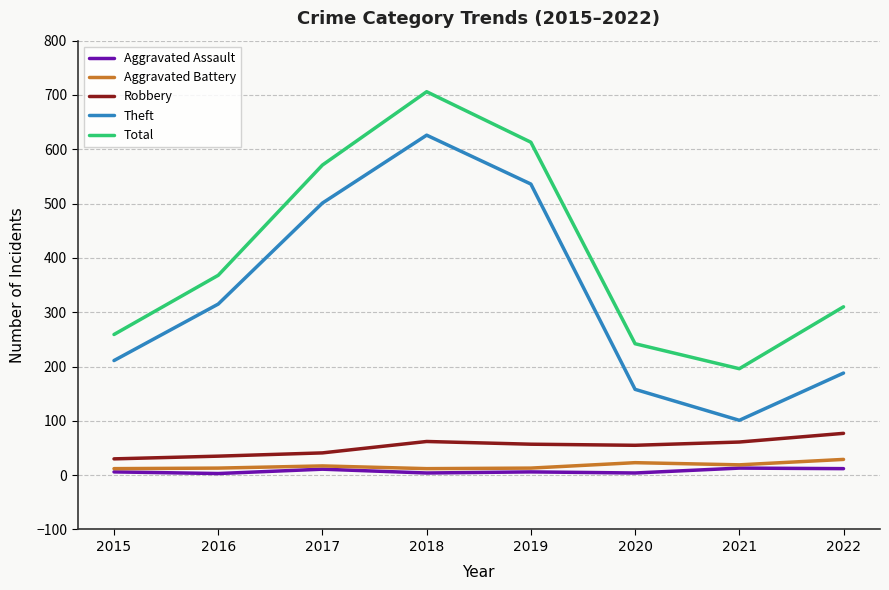

At how many categories does at least one series exceed 379?

3